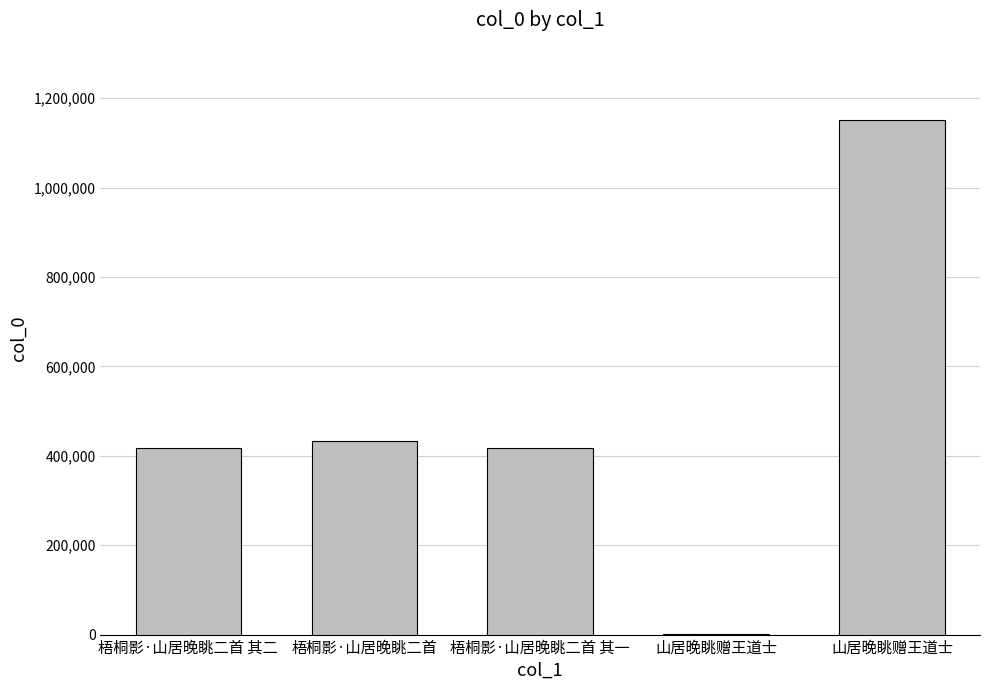

What is the label of the 3rd bar from the left?

梧桐影·山居晚眺二首 其一